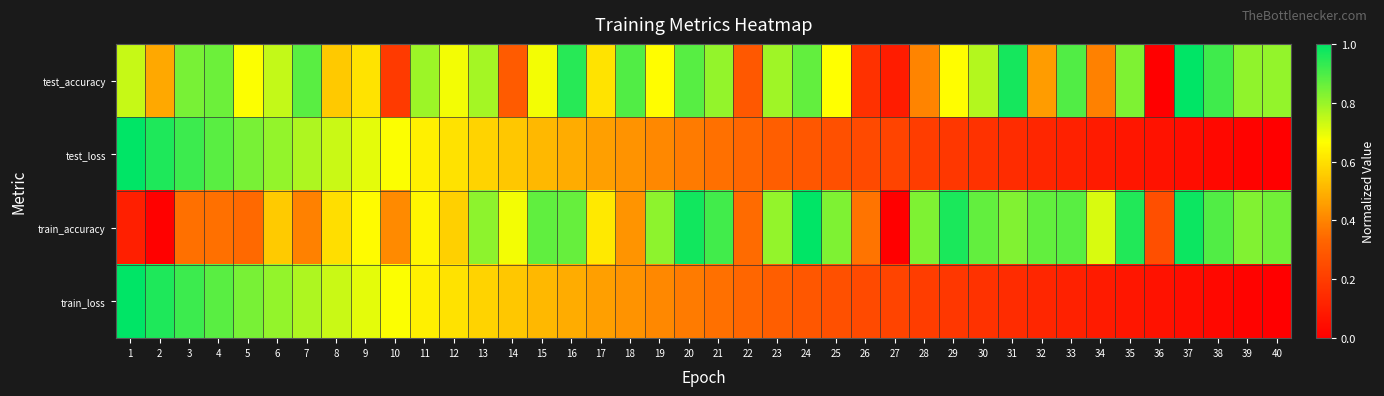

What is the total value across all series at 4?

3.0